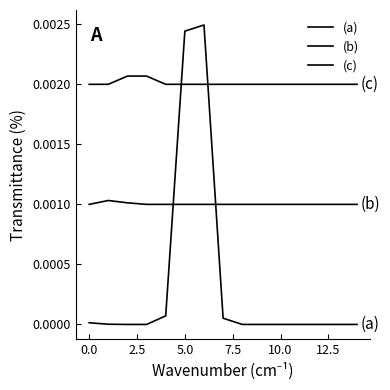

Count the (c) values in the range 0 to 1.

15